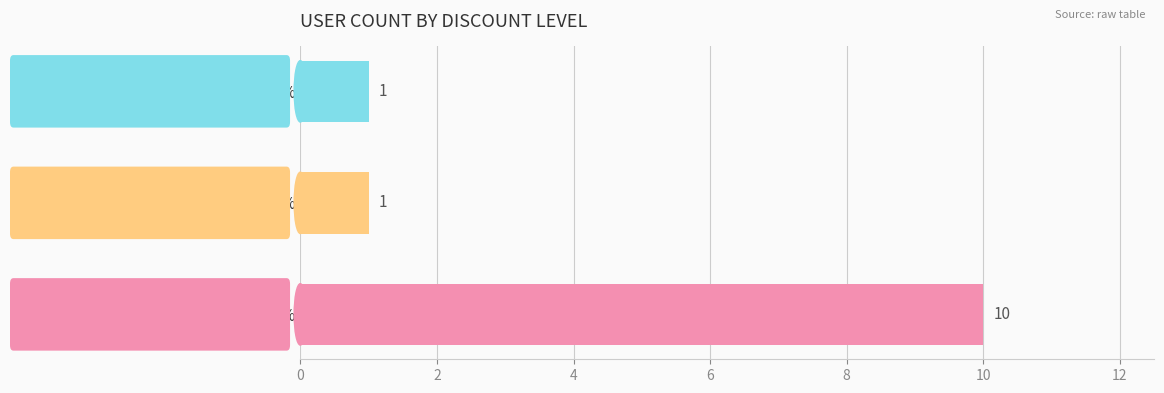

The value at Discount 0% is 7. True or false?

False